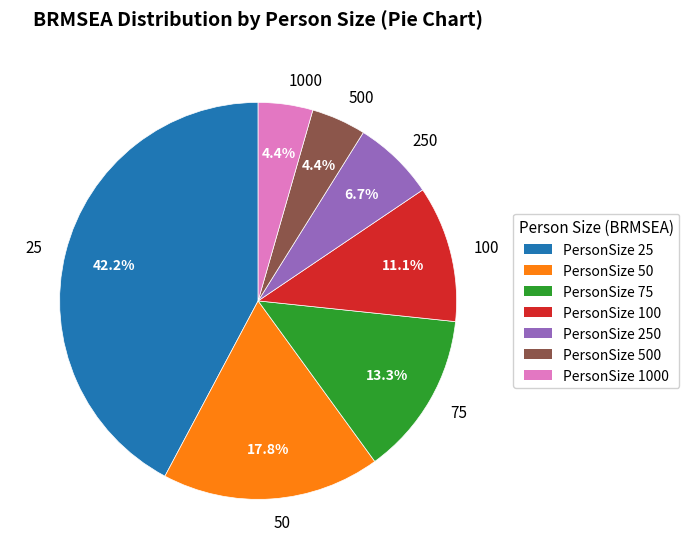

Is there any slice that represents more than half of the pie?

No